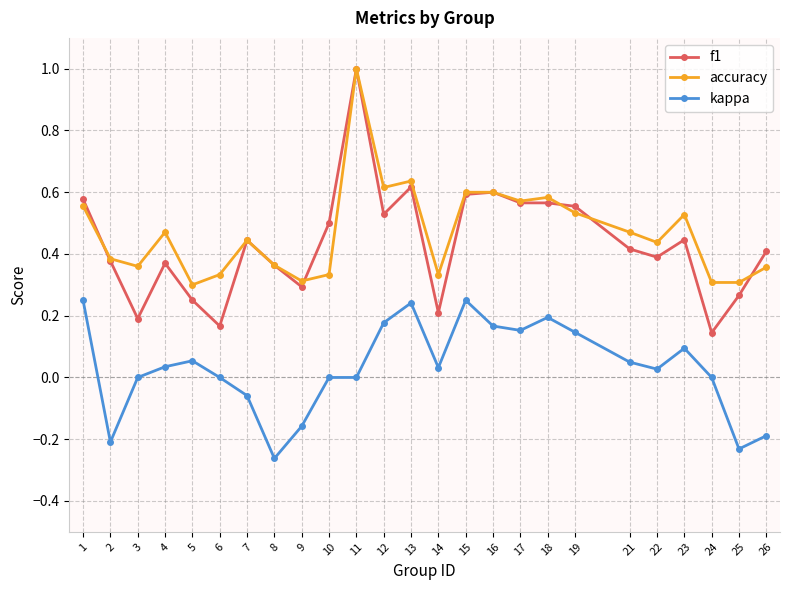

At which category is the sum across all series the highest?

11